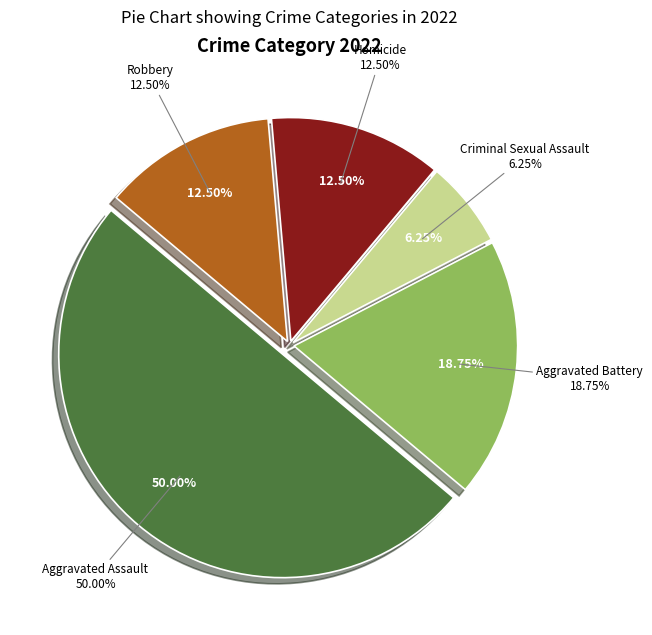

Between Criminal Sexual Assault and Aggravated Battery, which is larger?

Aggravated Battery